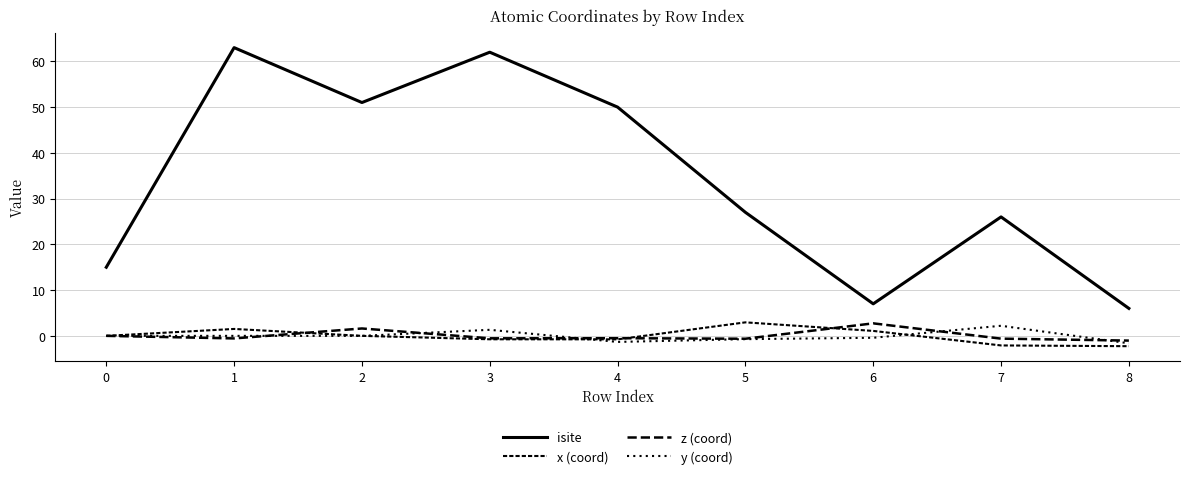

The isite series shows 26.0 at 7. True or false?

True